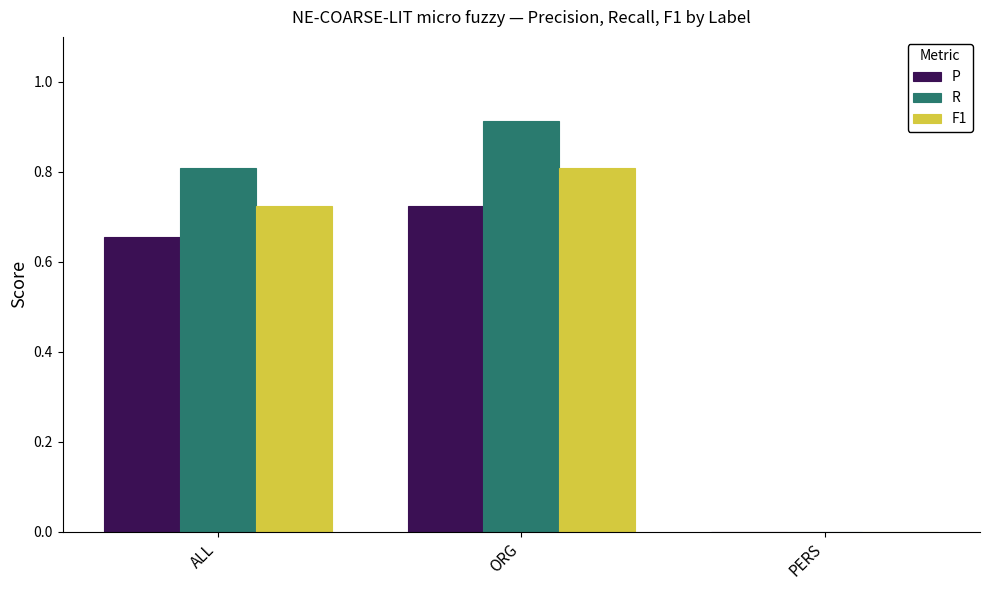

At which label is R closest to 0?

PERS